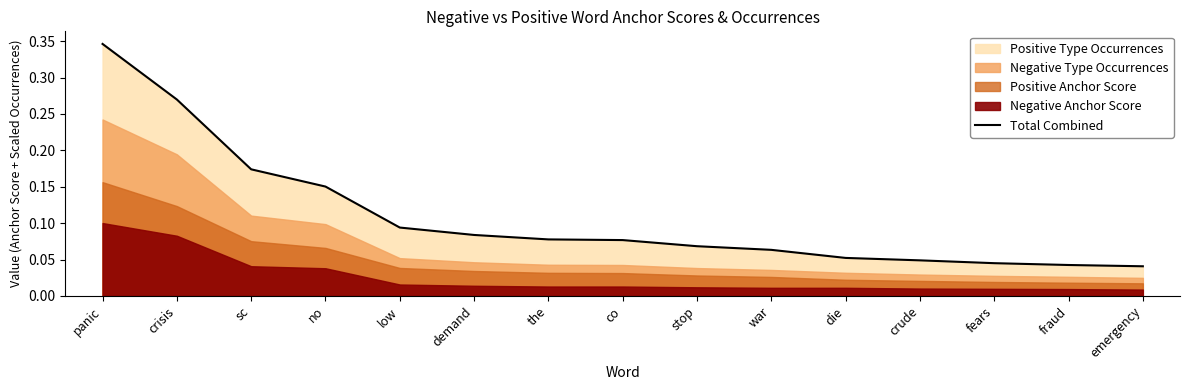

What is the average value?

0.1